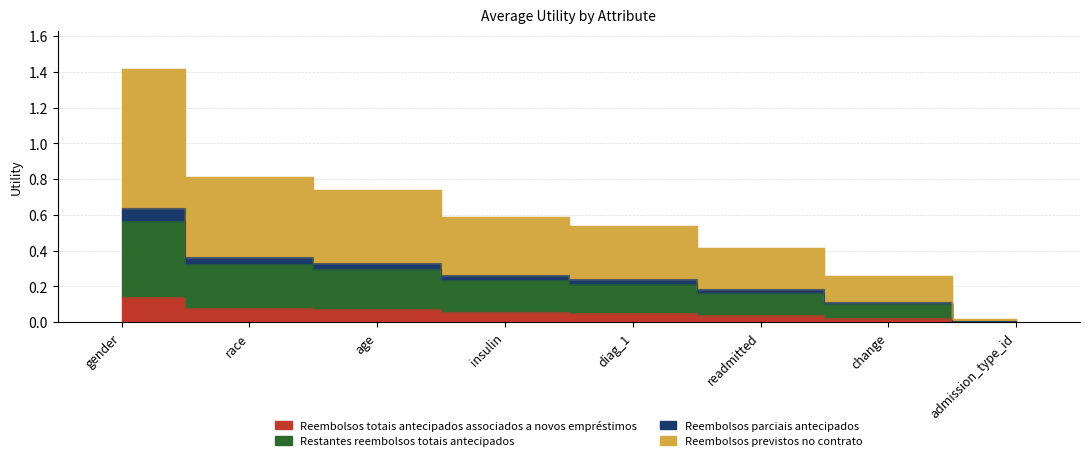

What is the value of the 5th point from the left?

0.1